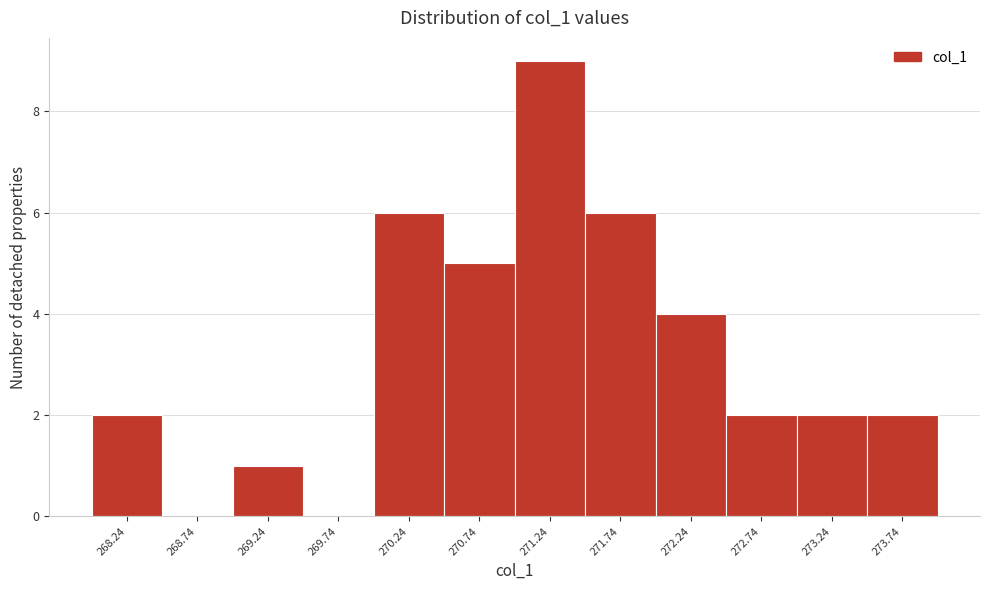

Reading left to right, list all the values displayed in this chart.

268.24=2	268.74=0	269.24=1	269.74=0	270.24=6	270.74=5	271.24=9	271.74=6	272.24=4	272.74=2	273.24=2	273.74=2